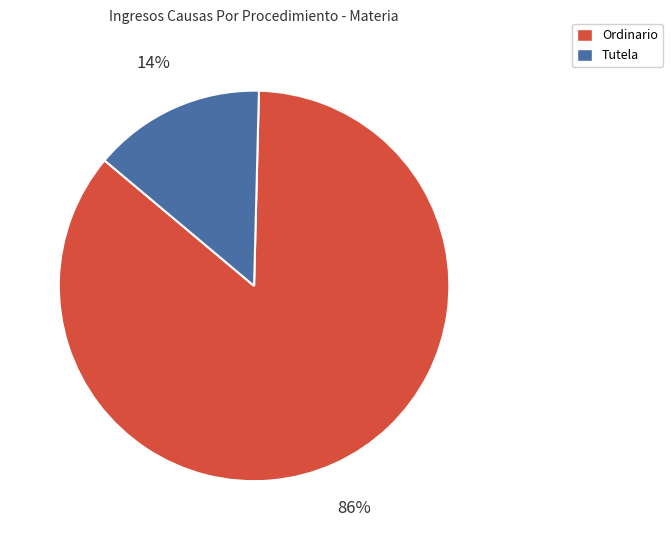

Is there any slice that represents more than half of the pie?

Yes